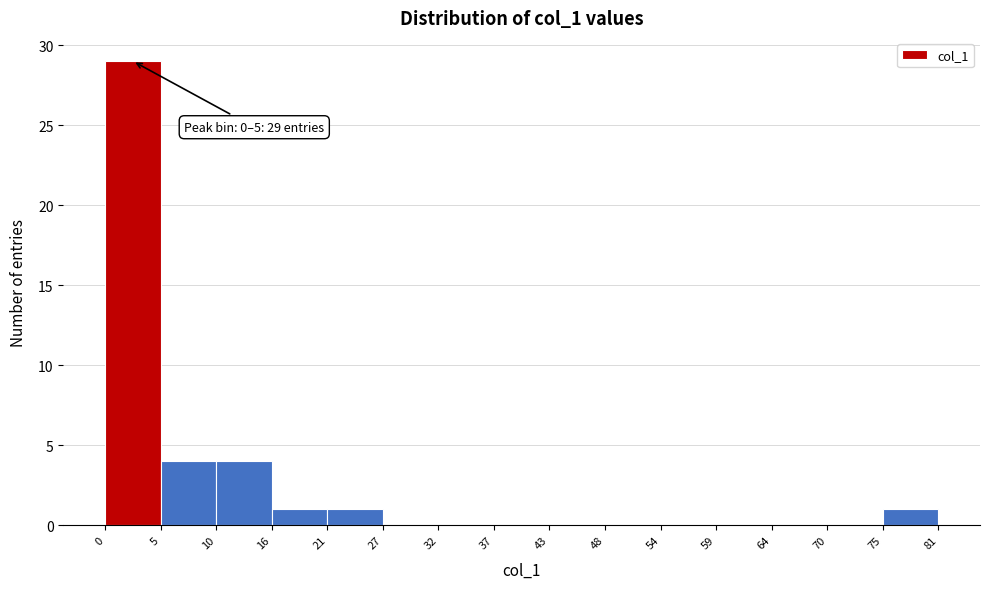

Over which range of the x-axis is the bar tallest?

0 to 5